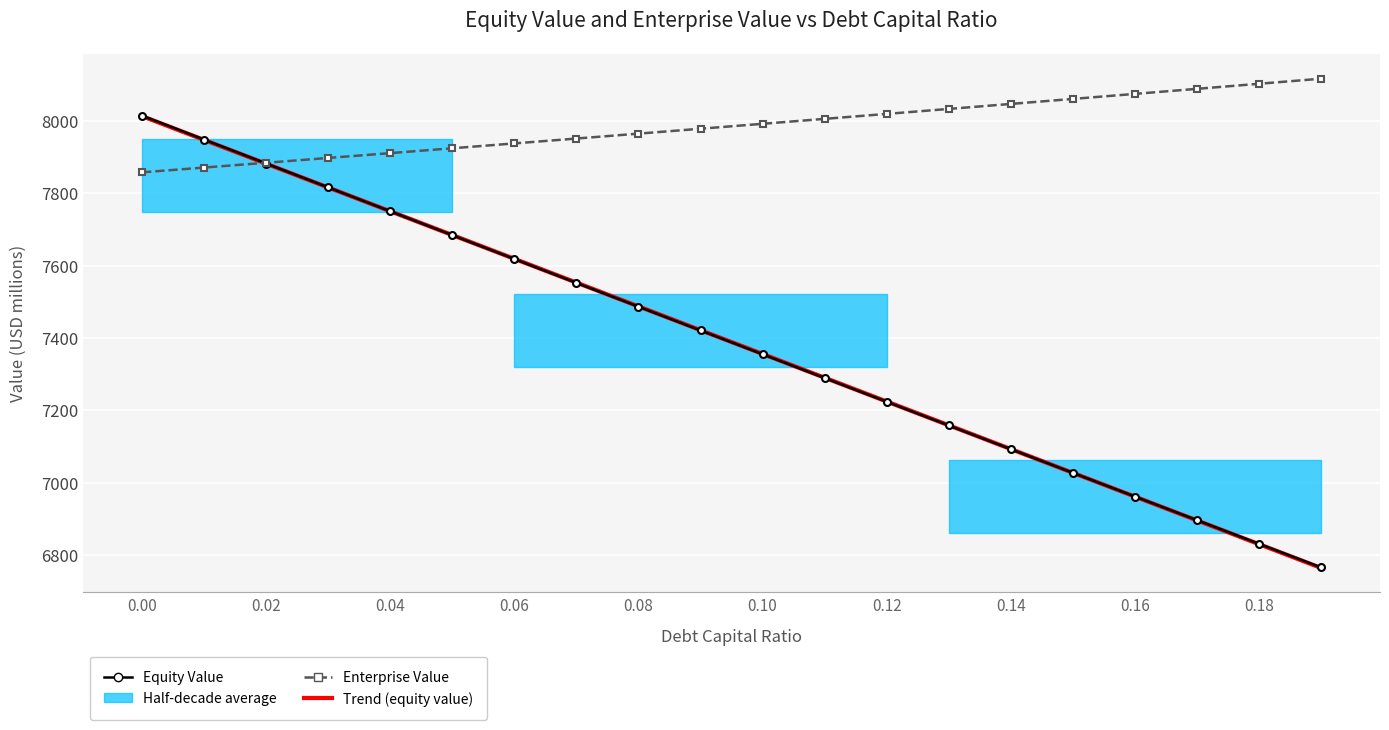

How many data points in Trend (equity value) are less than 7421?

10